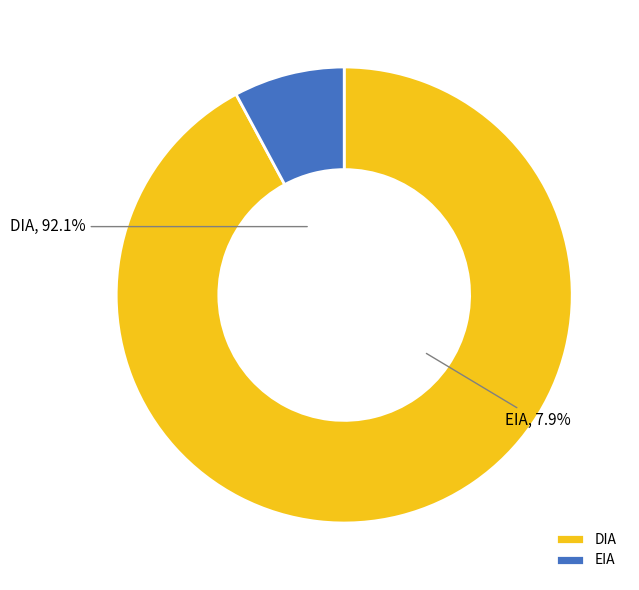

What is the total percentage of EIA and DIA?

100.0%